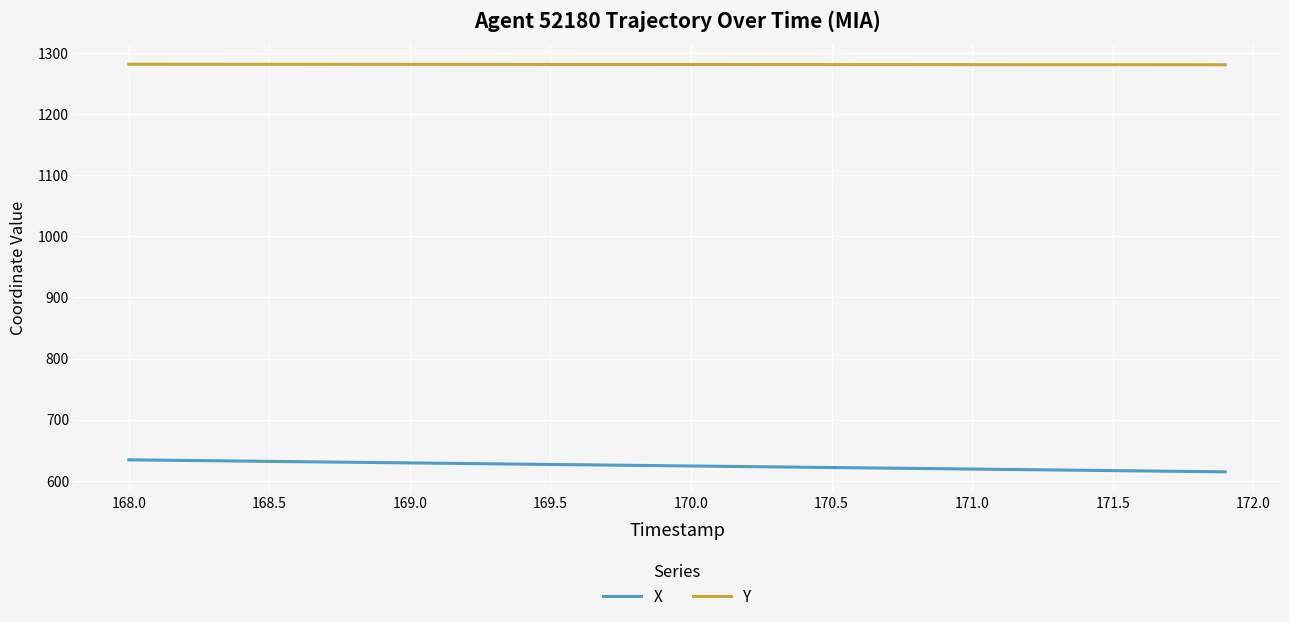

What is the difference between the maximum and minimum values in the X series?

19.6